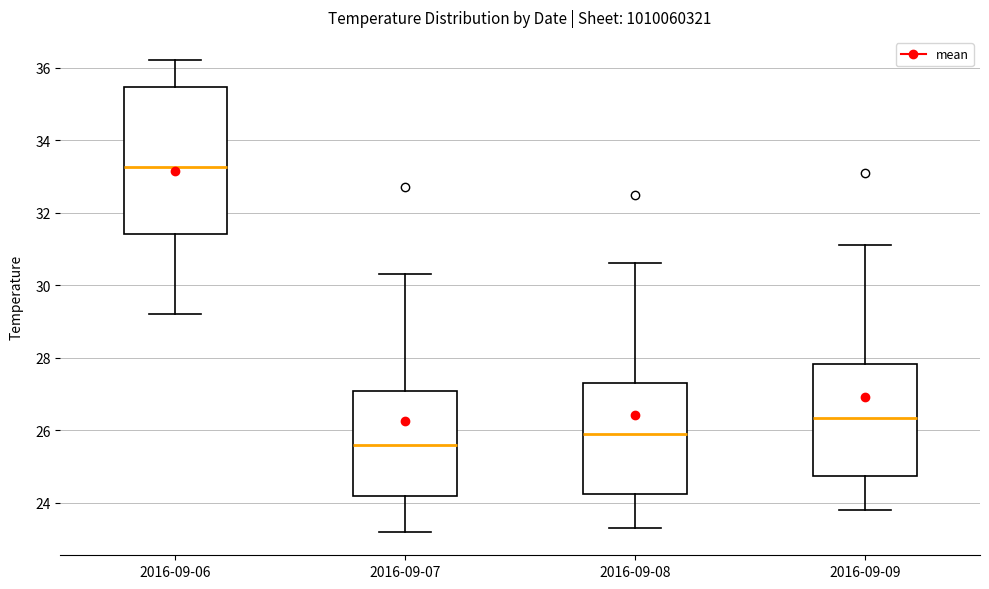

Reading left to right, transcribe this box plot: for each box, give where its median line is, the range the box spans, and where its two whiskers end, as read against the y-axis. The values are not printed on the chart, so give them approximately, as read against the axis.

2016-09-06: median 33.2, box 31.4 to 35.4, whiskers 29.2 to 36.2
2016-09-07: median 25.6, box 24.2 to 27.0, whiskers 23.2 to 30.4
2016-09-08: median 26.0, box 24.2 to 27.4, whiskers 23.4 to 30.6
2016-09-09: median 26.4, box 24.8 to 27.8, whiskers 23.8 to 31.2